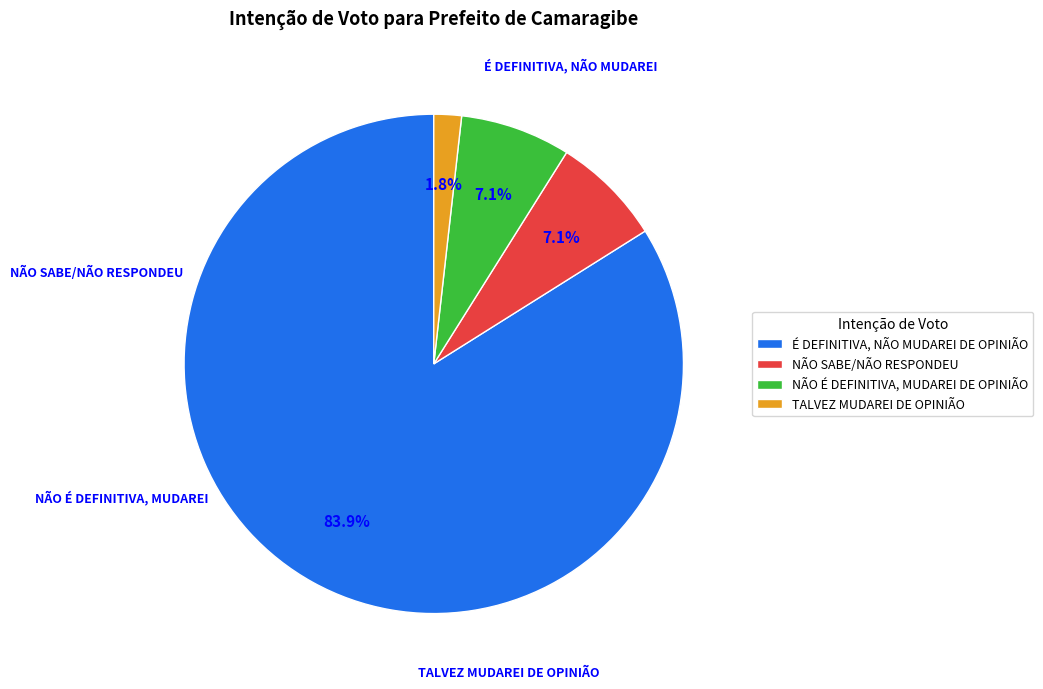

What is the smallest slice in the pie chart?

TALVEZ MUDAREI DE OPINIÃO